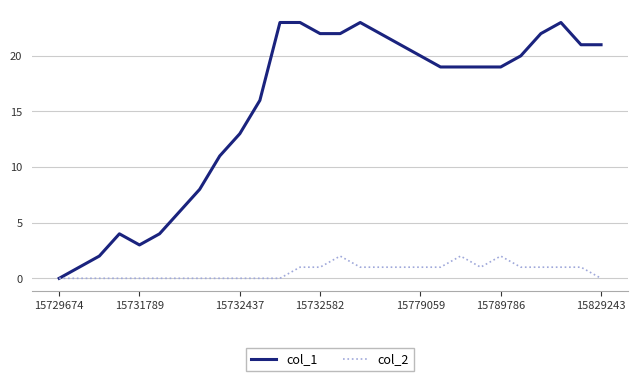

True or false: col_2 has more than 0 interior local peaks.

True